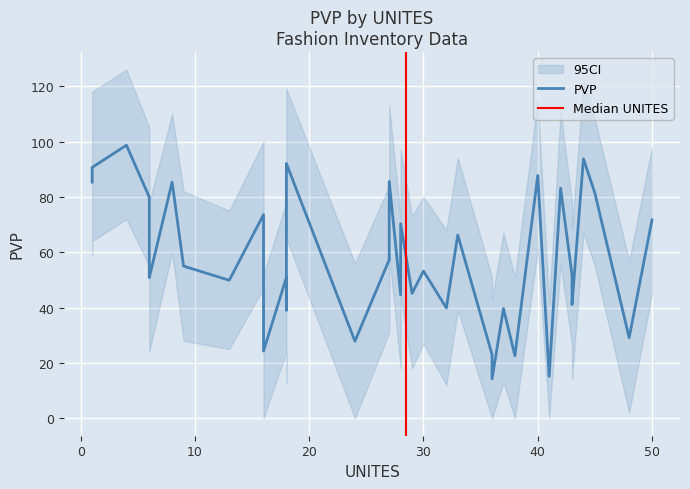

Rank the categories by value from lowest to highest.

36, 41, 38, 36, 16, 24, 48, 18, 37, 32, 43, 28, 29, 43, 13, 6, 18, 43, 30, 9, 27, 33, 28, 50, 16, 6, 45, 42, 8, 1, 27, 40, 1, 18, 44, 4